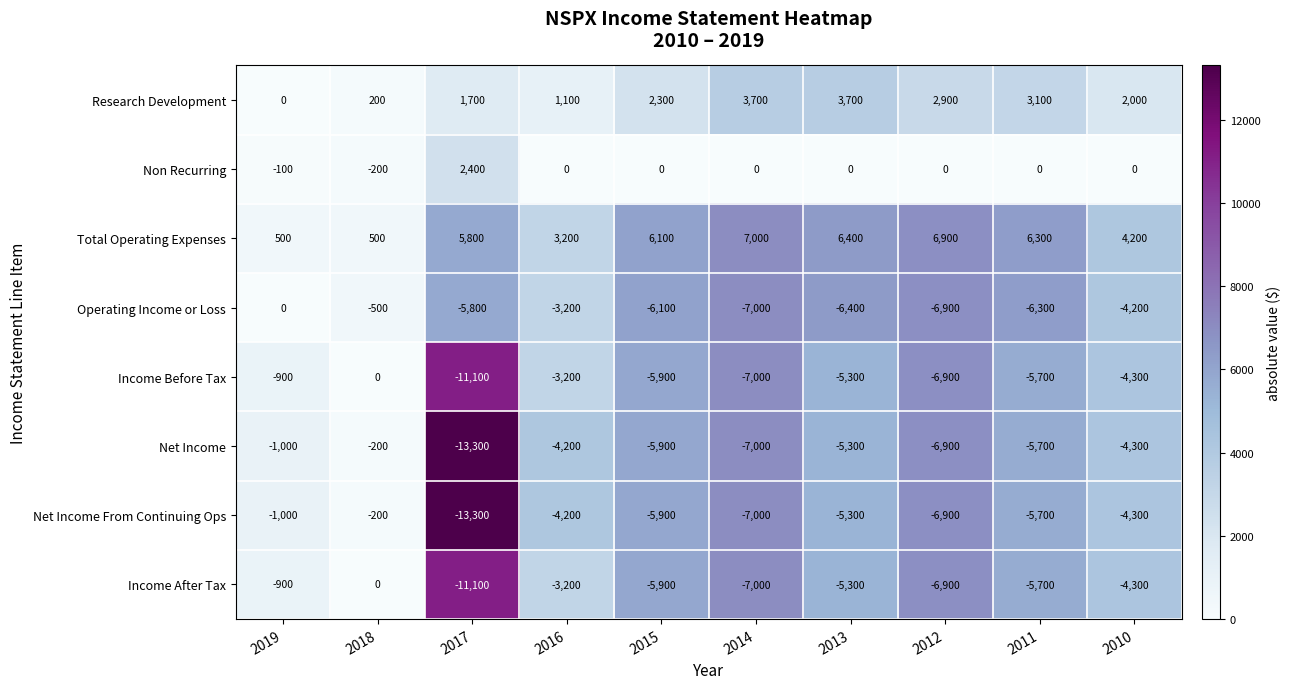

What is the sum of all Operating Income or Loss values?

-46400